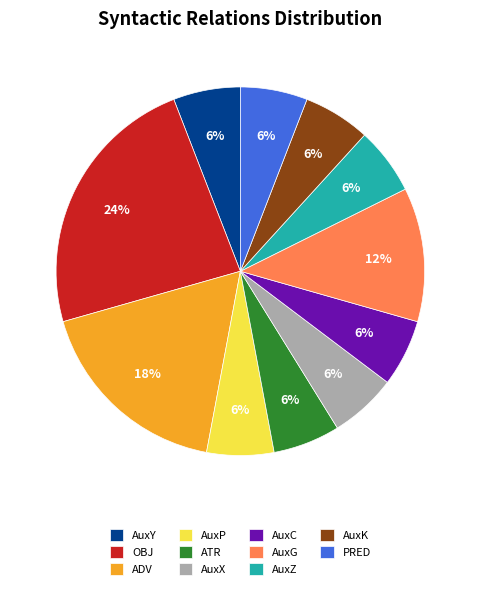

What is the largest slice in the pie chart?

OBJ